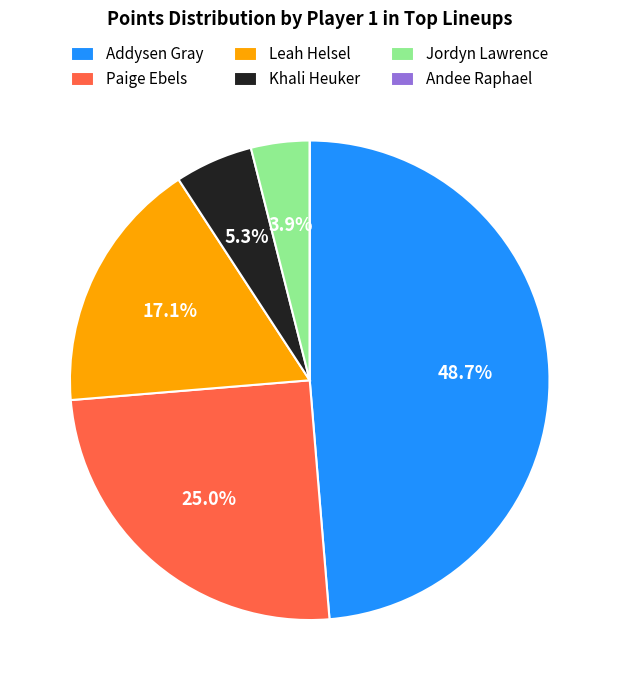

Which has a higher value, Leah Helsel or Addysen Gray?

Addysen Gray